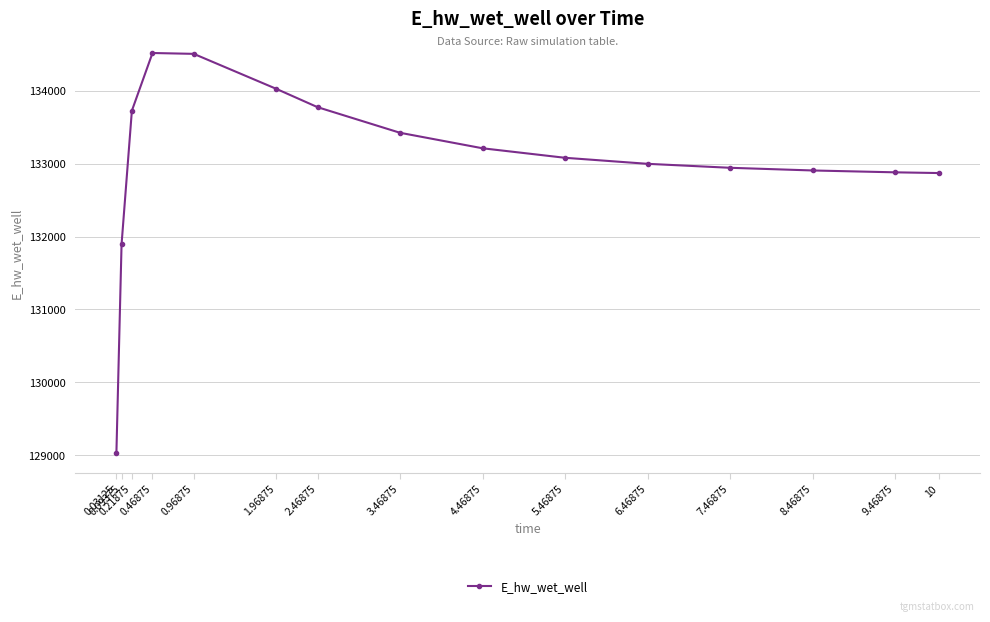

Between 10 and 0.09375, which is larger?

10